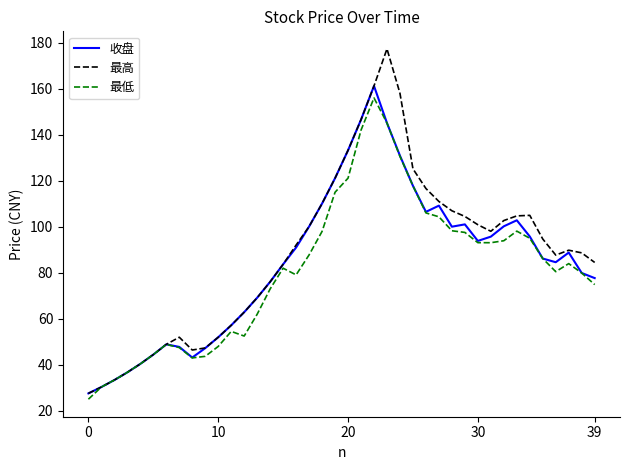

Rank the series by their average value, from lowest to highest.

最低, 收盘, 最高